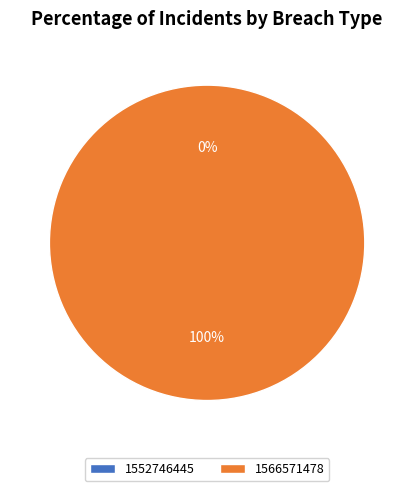

Does any single category account for the majority?

Yes